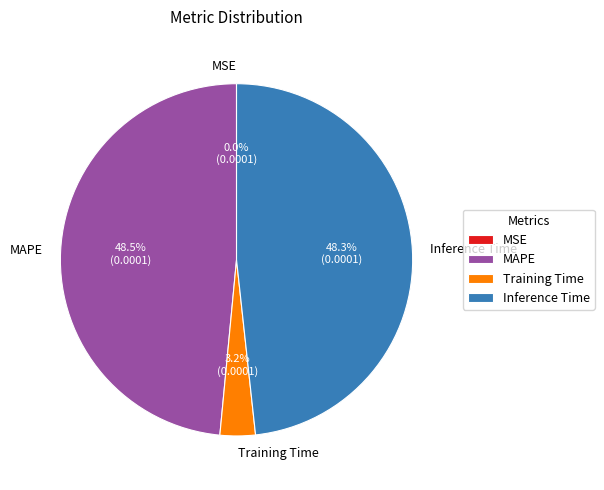

Combined, do Training Time and MAPE account for over 50%?

Yes